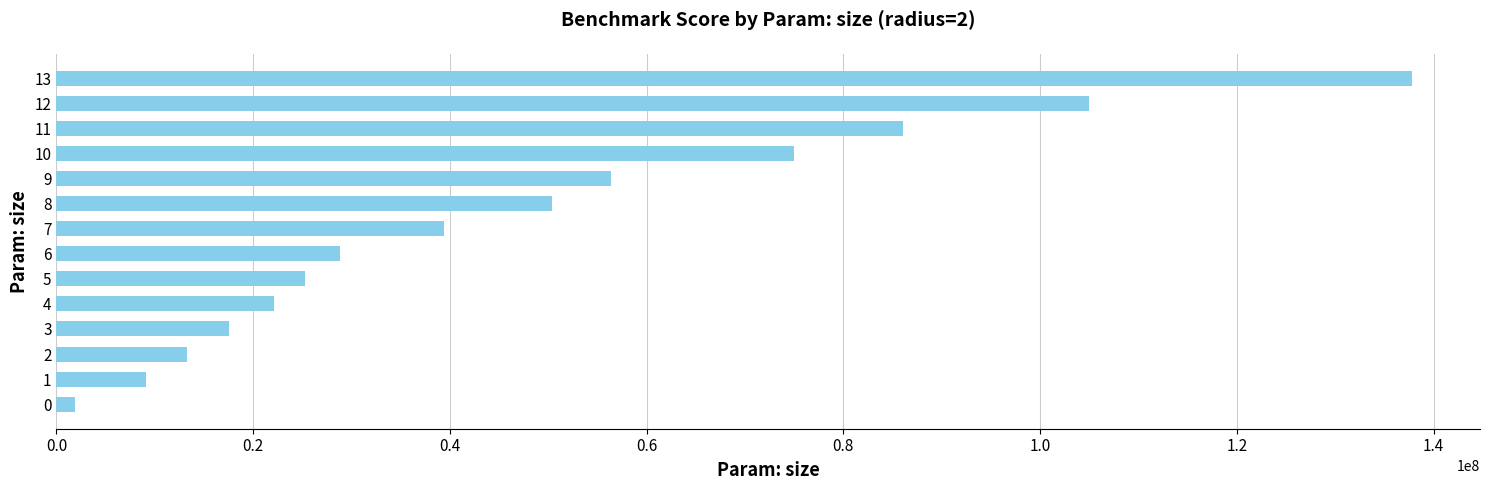

Are the bars grouped side by side (vs. stacked)?

No